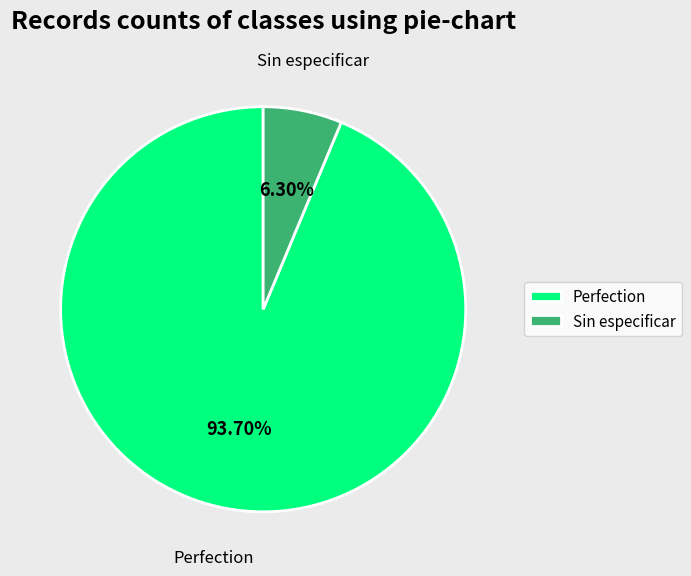

To the nearest percent, what is the average slice percentage?

50%